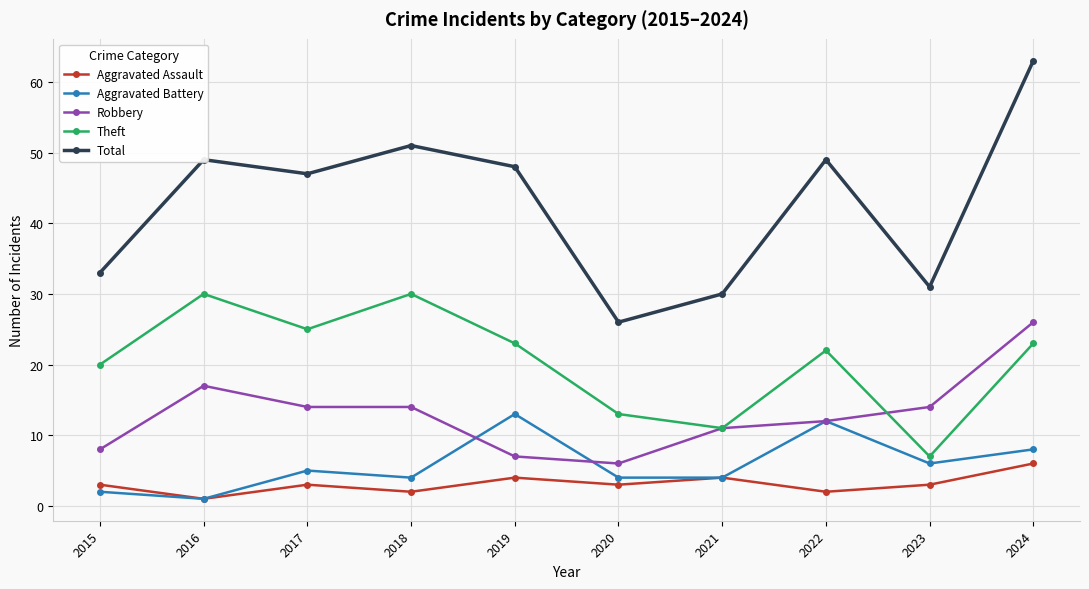

At which category is the sum across all series the highest?

2024